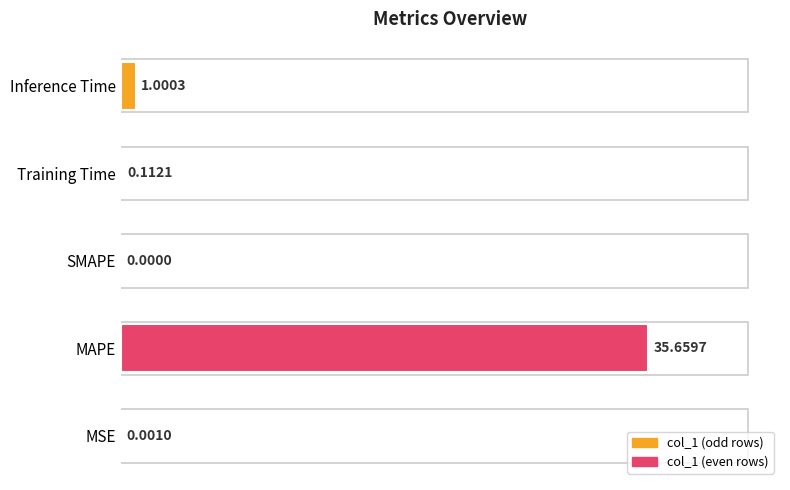

What is the sum of all values?

36.8